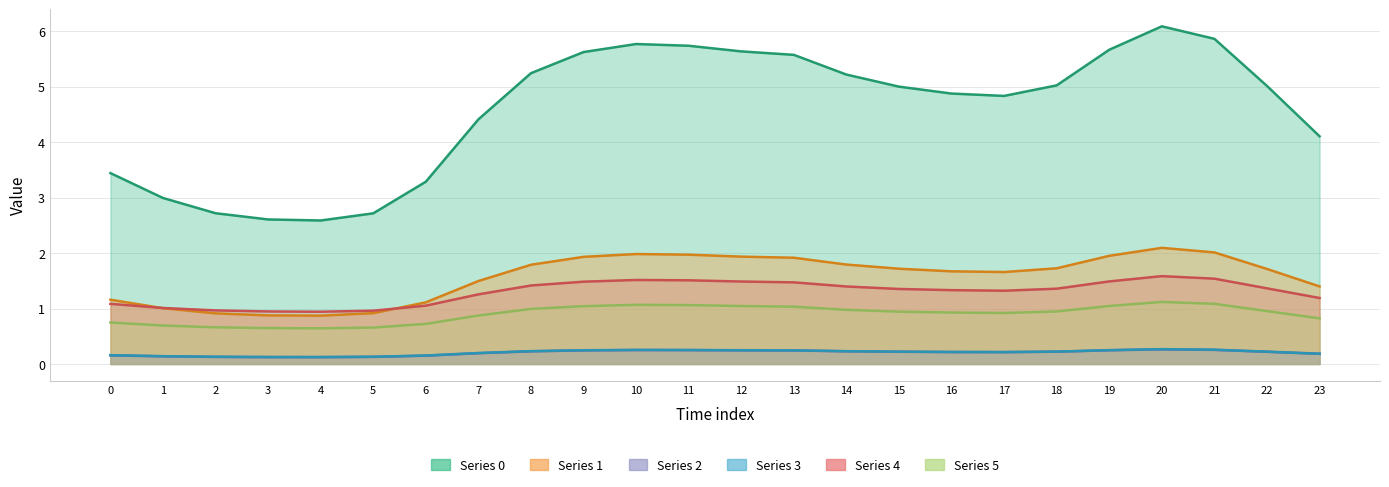

At which category is the sum across all series the highest?

20